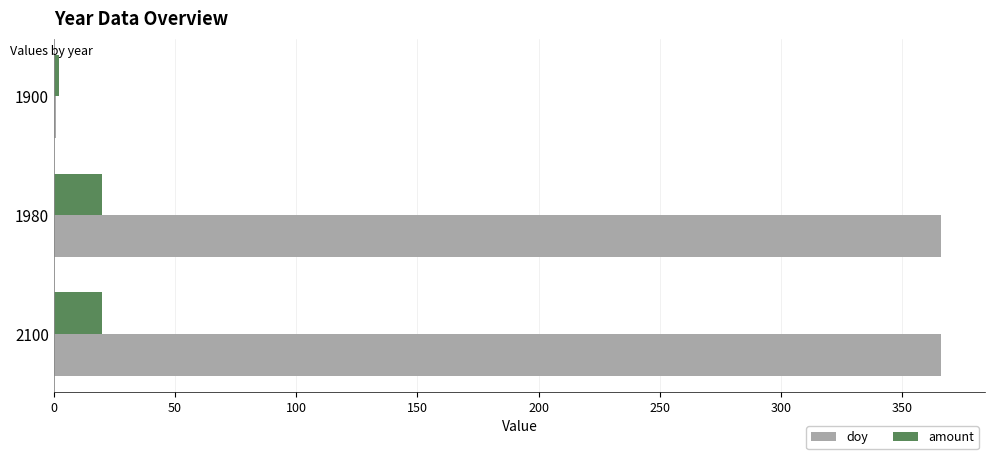

Which series changed the most between 1900 and 1980?

doy